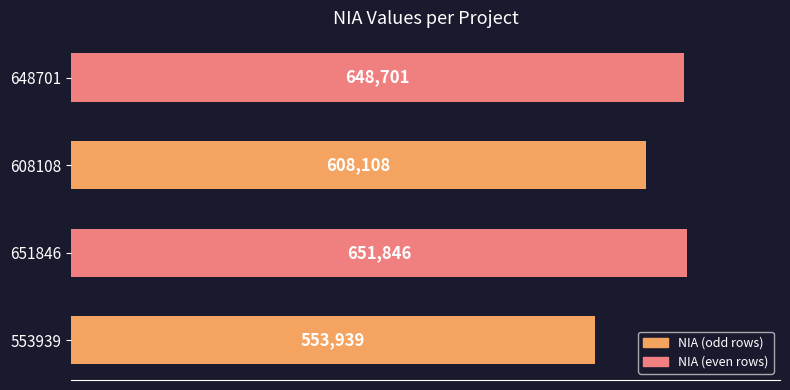

Is it true that the value at 608108 is 608108?

True